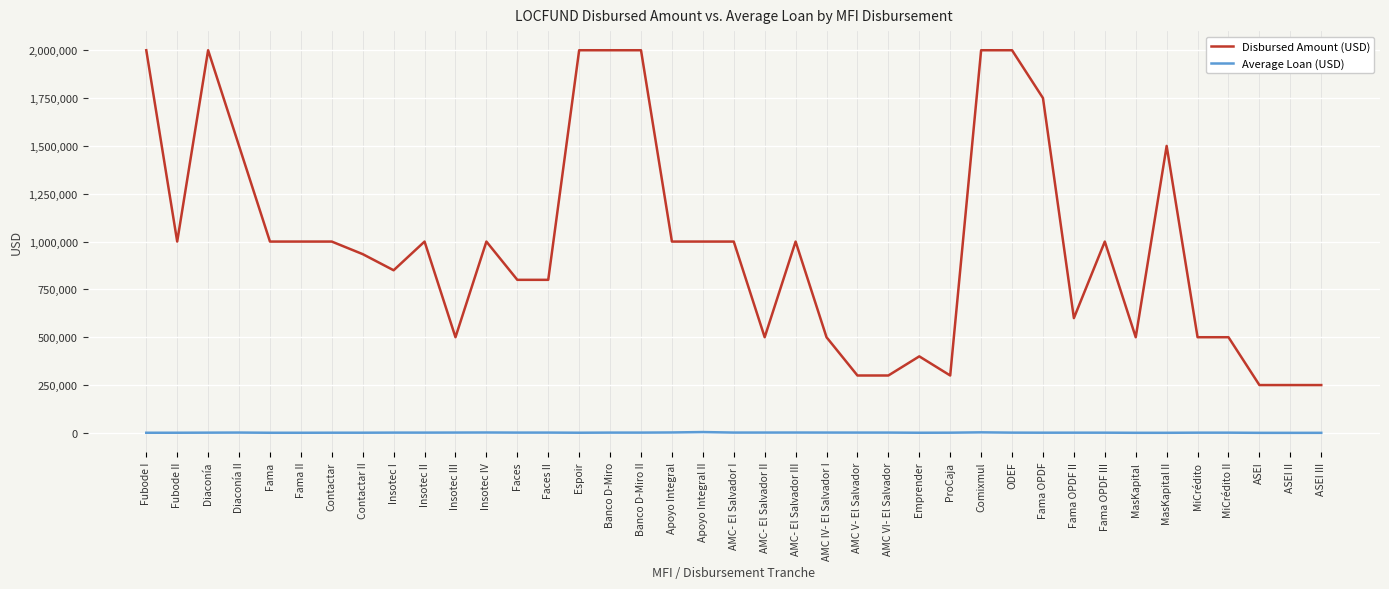

Between Contactar II and Faces, which series saw the biggest shift?

Disbursed Amount (USD)